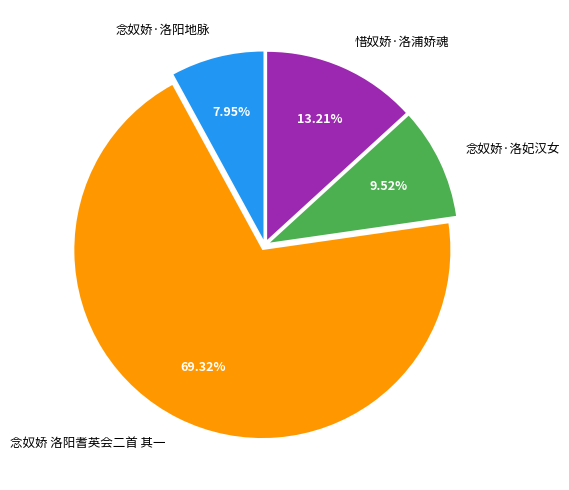

The 惜奴娇·洛浦娇魂 slice represents 13% of the pie. True or false?

True